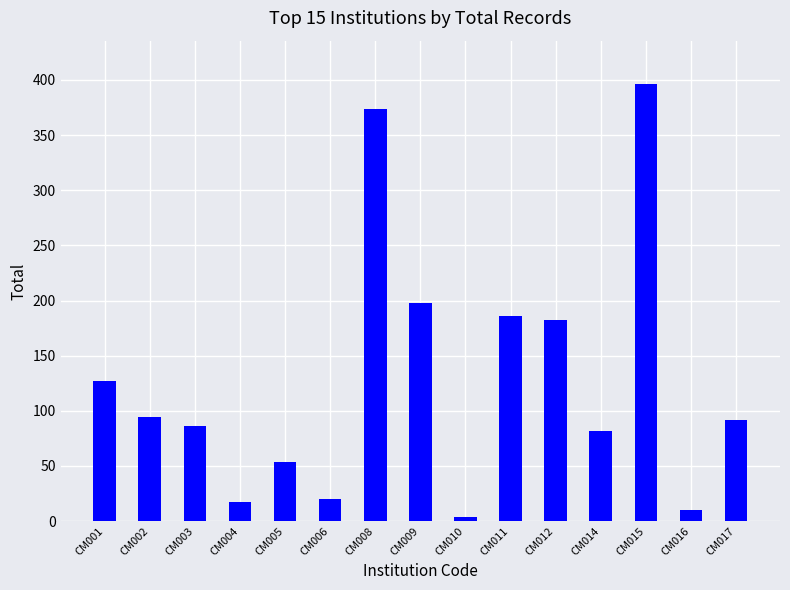

What is the change in value from CM008 to CM015?

+22